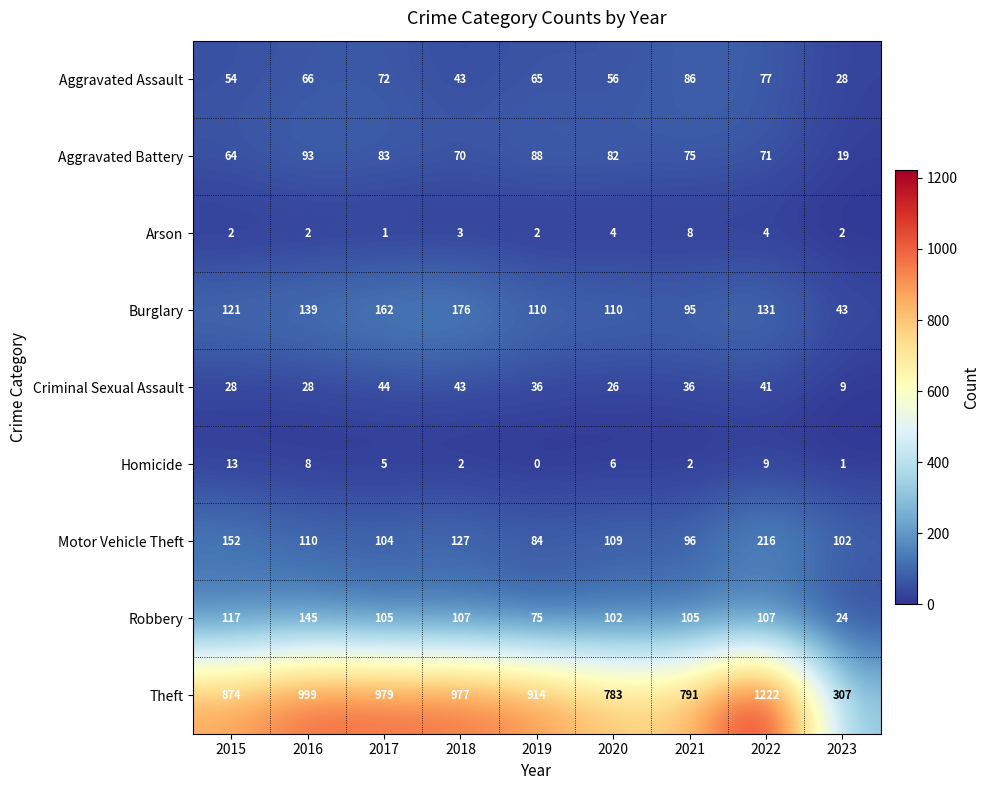

At which label is Homicide closest to 6?

2020